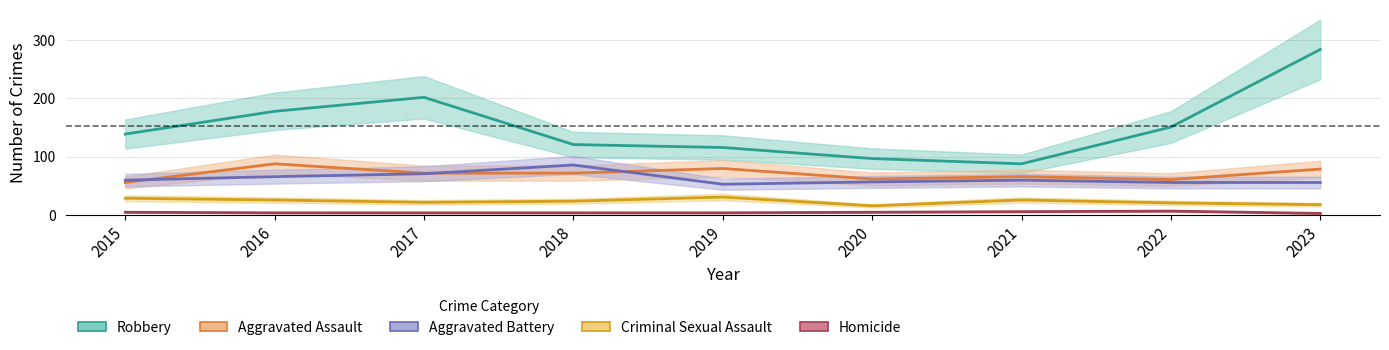

Reading left to right, transcribe all the data shown in this chart.

Aggravated Assault: 2015=56	2016=88	2017=72	2018=72	2019=80	2020=62	2021=66	2022=61	2023=79
Aggravated Battery: 2015=60	2016=66	2017=71	2018=86	2019=53	2020=57	2021=60	2022=56	2023=56
Criminal Sexual Assault: 2015=29	2016=26	2017=22	2018=24	2019=31	2020=16	2021=26	2022=21	2023=18
Robbery: 2015=139	2016=178	2017=202	2018=121	2019=116	2020=97	2021=88	2022=151	2023=284
Homicide: 2015=5	2016=4	2017=4	2018=4	2019=4	2020=5	2021=6	2022=7	2023=3